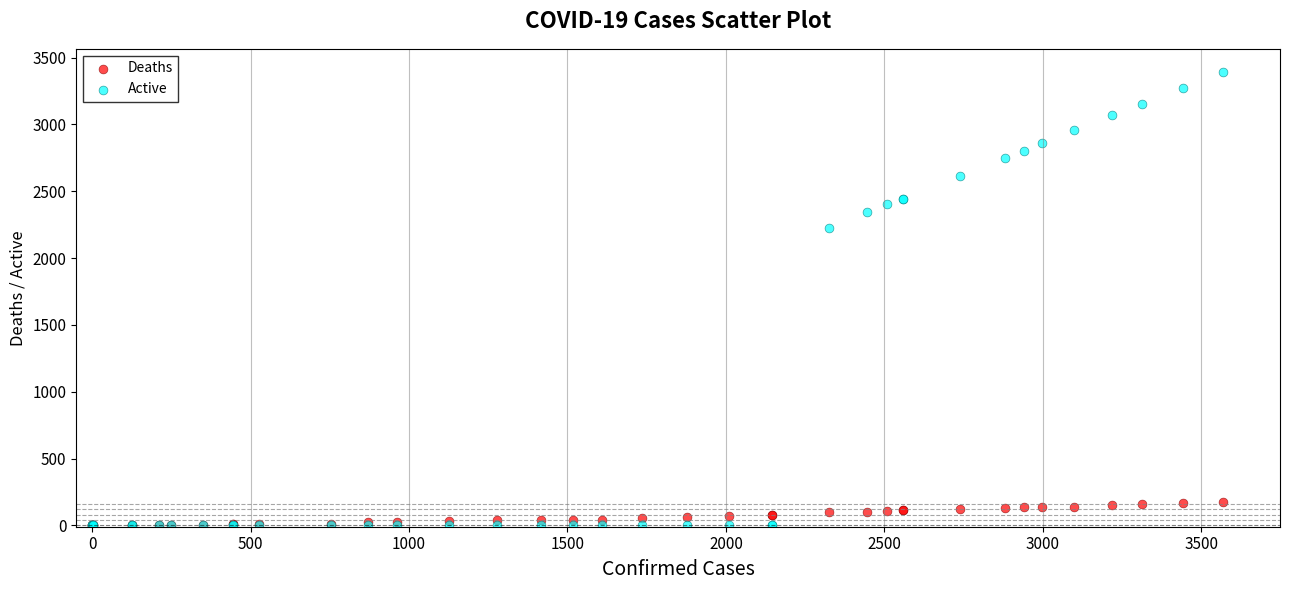

Which series has the largest Y range (max minus min)?

Active